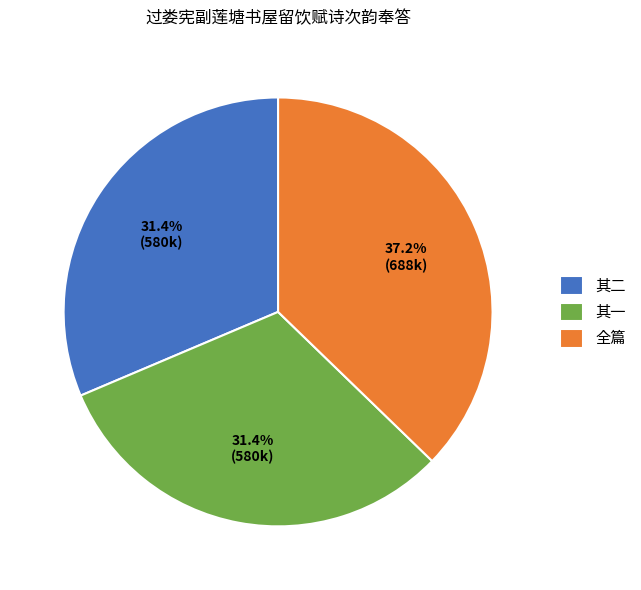

How many slices are in this pie chart?

3